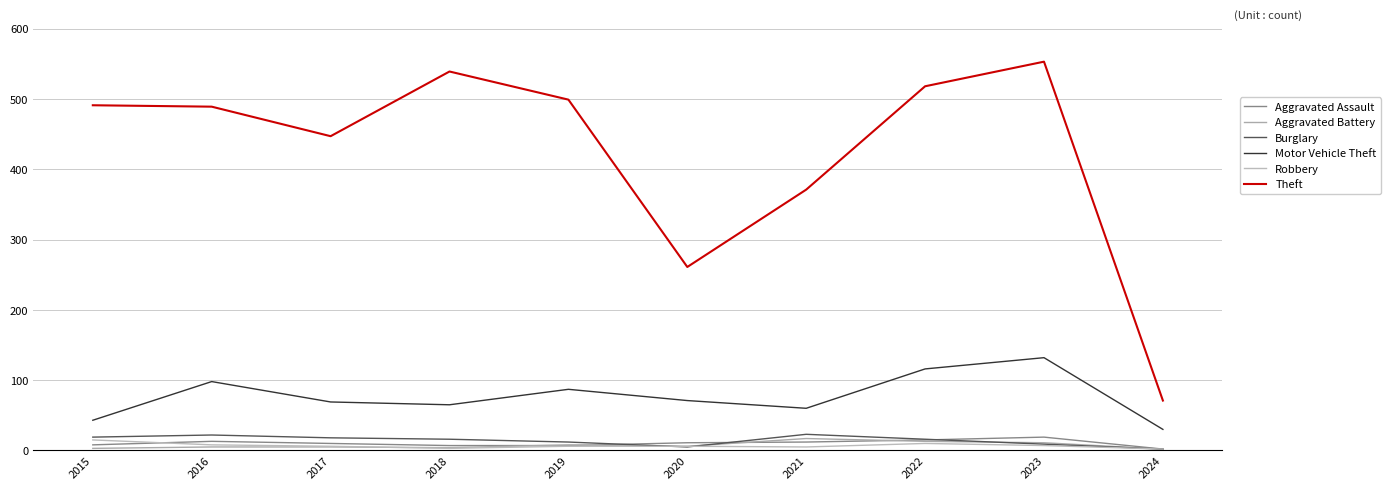

What is the smallest value displayed?

2